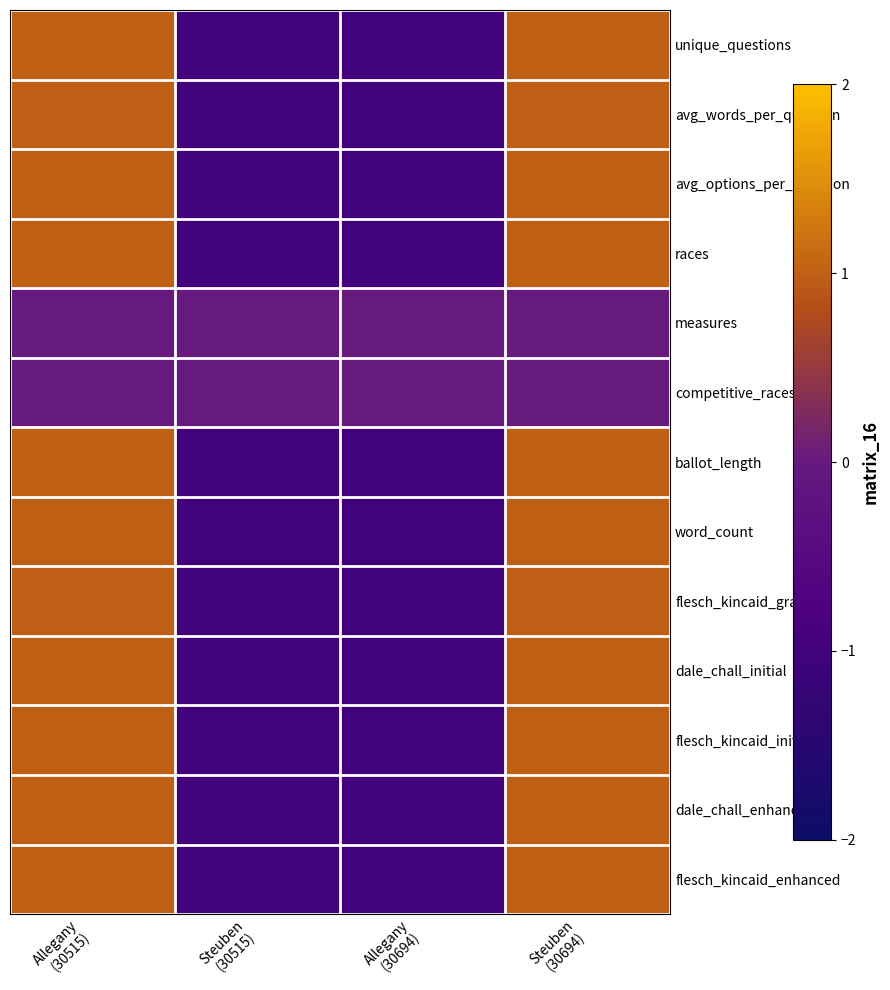

Reading right to left, transcribe all the data shown in this chart.

unique_questions: Steuben
(30694)=1.0	Allegany
(30694)=-1.0	Steuben
(30515)=-1.0	Allegany
(30515)=1.0
avg_words_per_question: Steuben
(30694)=1.0	Allegany
(30694)=-1.0	Steuben
(30515)=-1.0	Allegany
(30515)=1.0
avg_options_per_question: Steuben
(30694)=1.0	Allegany
(30694)=-1.0	Steuben
(30515)=-1.0	Allegany
(30515)=1.0
races: Steuben
(30694)=1.0	Allegany
(30694)=-1.0	Steuben
(30515)=-1.0	Allegany
(30515)=1.0
measures: Steuben
(30694)=0.0	Allegany
(30694)=0.0	Steuben
(30515)=0.0	Allegany
(30515)=0.0
competitive_races: Steuben
(30694)=0.0	Allegany
(30694)=0.0	Steuben
(30515)=0.0	Allegany
(30515)=0.0
ballot_length: Steuben
(30694)=1.0	Allegany
(30694)=-1.0	Steuben
(30515)=-1.0	Allegany
(30515)=1.0
word_count: Steuben
(30694)=1.0	Allegany
(30694)=-1.0	Steuben
(30515)=-1.0	Allegany
(30515)=1.0
flesch_kincaid_grade: Steuben
(30694)=1.0	Allegany
(30694)=-1.0	Steuben
(30515)=-1.0	Allegany
(30515)=1.0
dale_chall_initial: Steuben
(30694)=1.0	Allegany
(30694)=-1.0	Steuben
(30515)=-1.0	Allegany
(30515)=1.0
flesch_kincaid_initial: Steuben
(30694)=1.0	Allegany
(30694)=-1.0	Steuben
(30515)=-1.0	Allegany
(30515)=1.0
dale_chall_enhanced: Steuben
(30694)=1.0	Allegany
(30694)=-1.0	Steuben
(30515)=-1.0	Allegany
(30515)=1.0
flesch_kincaid_enhanced: Steuben
(30694)=1.0	Allegany
(30694)=-1.0	Steuben
(30515)=-1.0	Allegany
(30515)=1.0